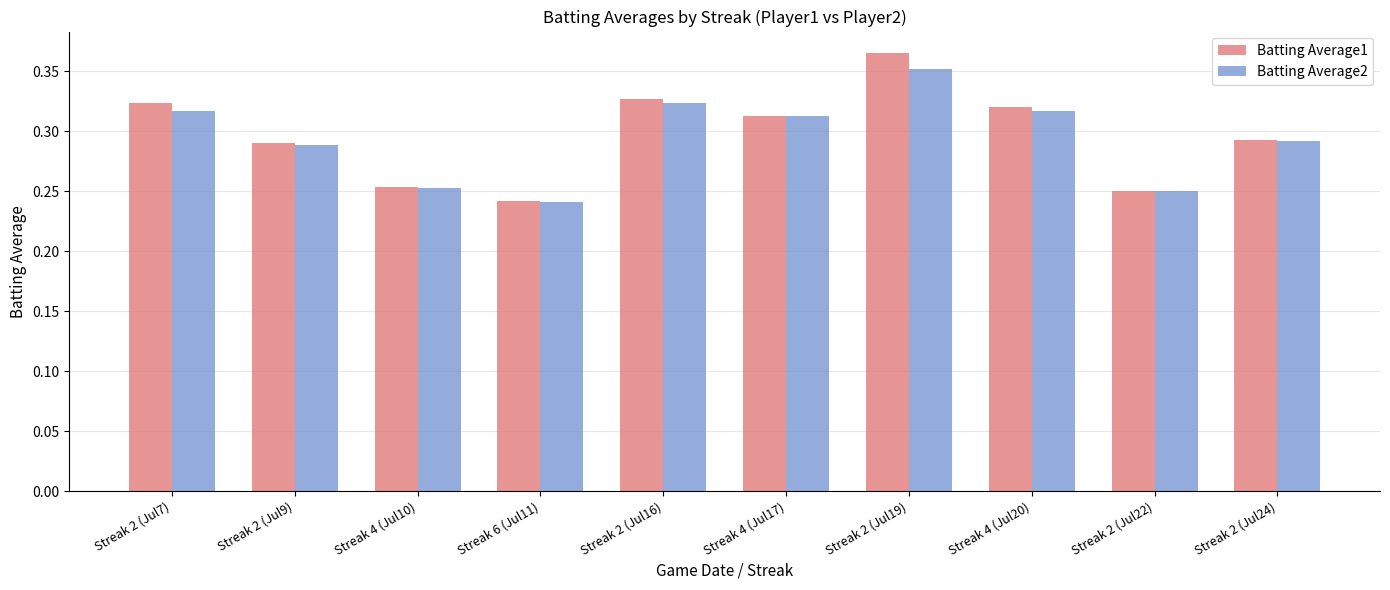

At which label is Batting Average1 closest to 0?

Streak 6 (Jul11)